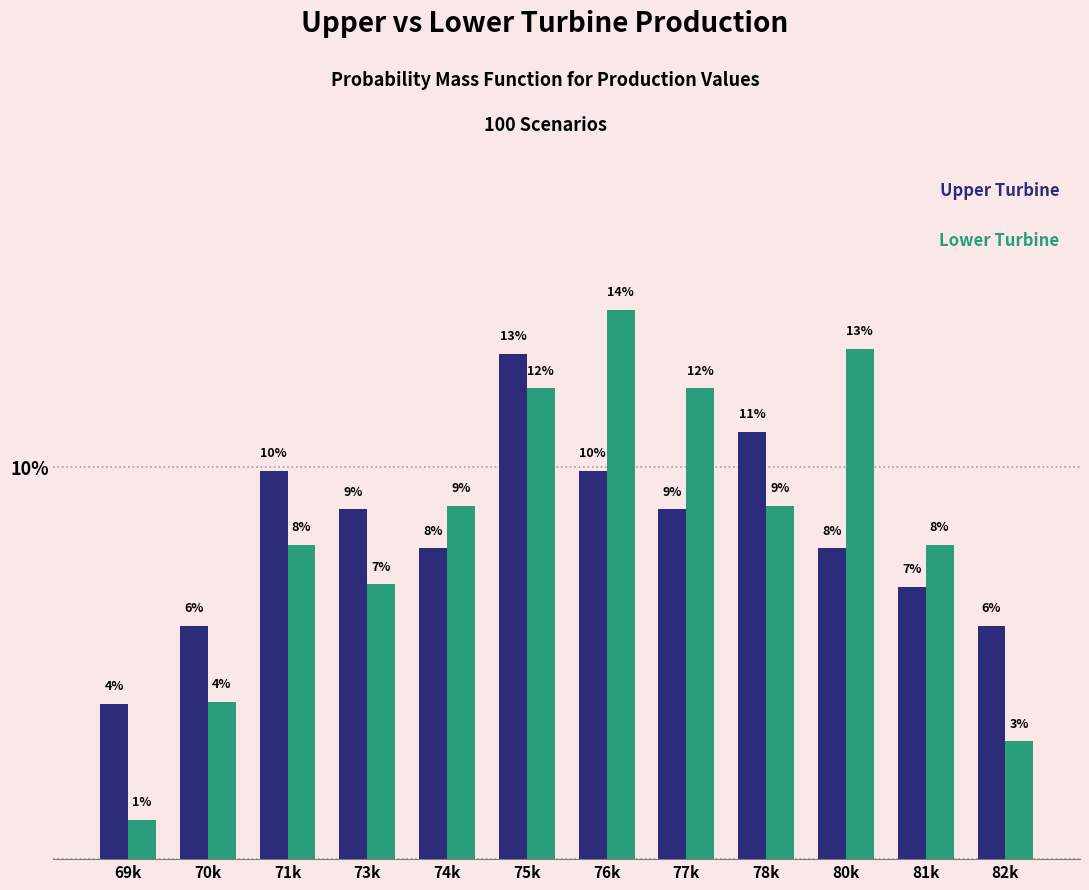

What is the smallest value displayed?

1.0